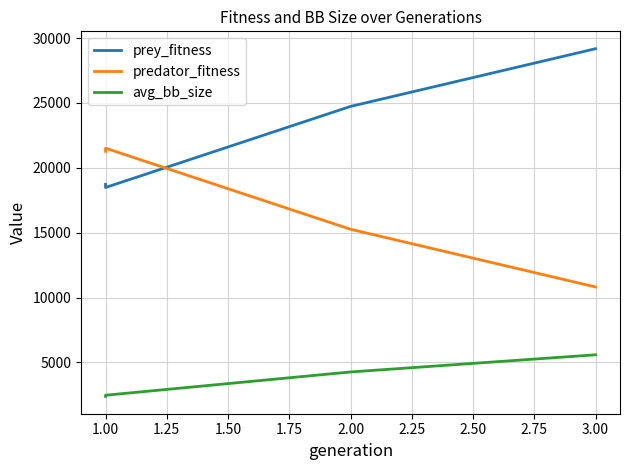

True or false: predator_fitness and prey_fitness cross at least once.

True